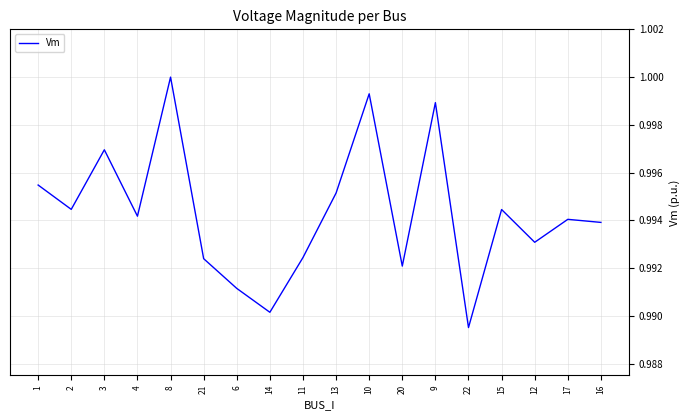

At which label is the value closest to 0?

22